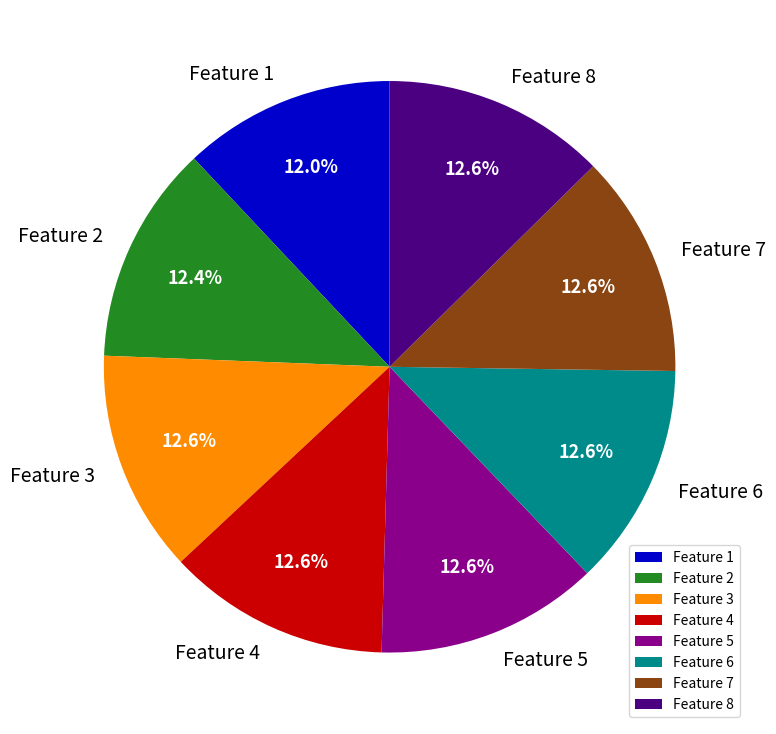

Does any single category account for the majority?

No